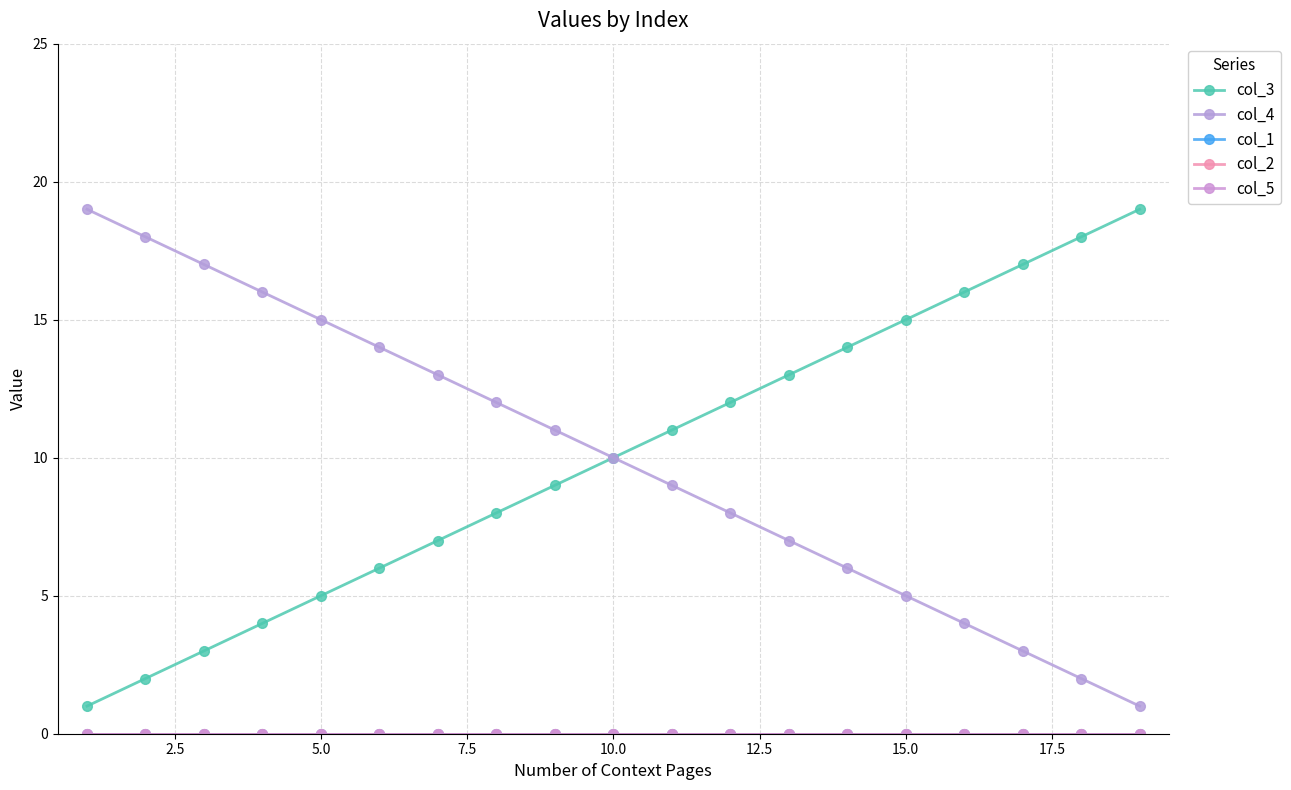

Is this an area chart (filled region under the line)?

No